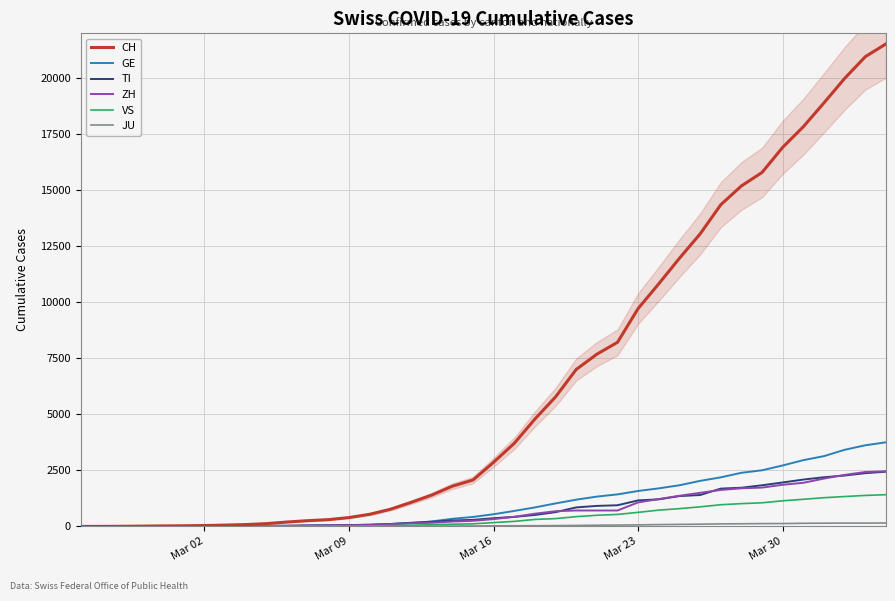

True or false: JU and TI intersect in this chart.

False